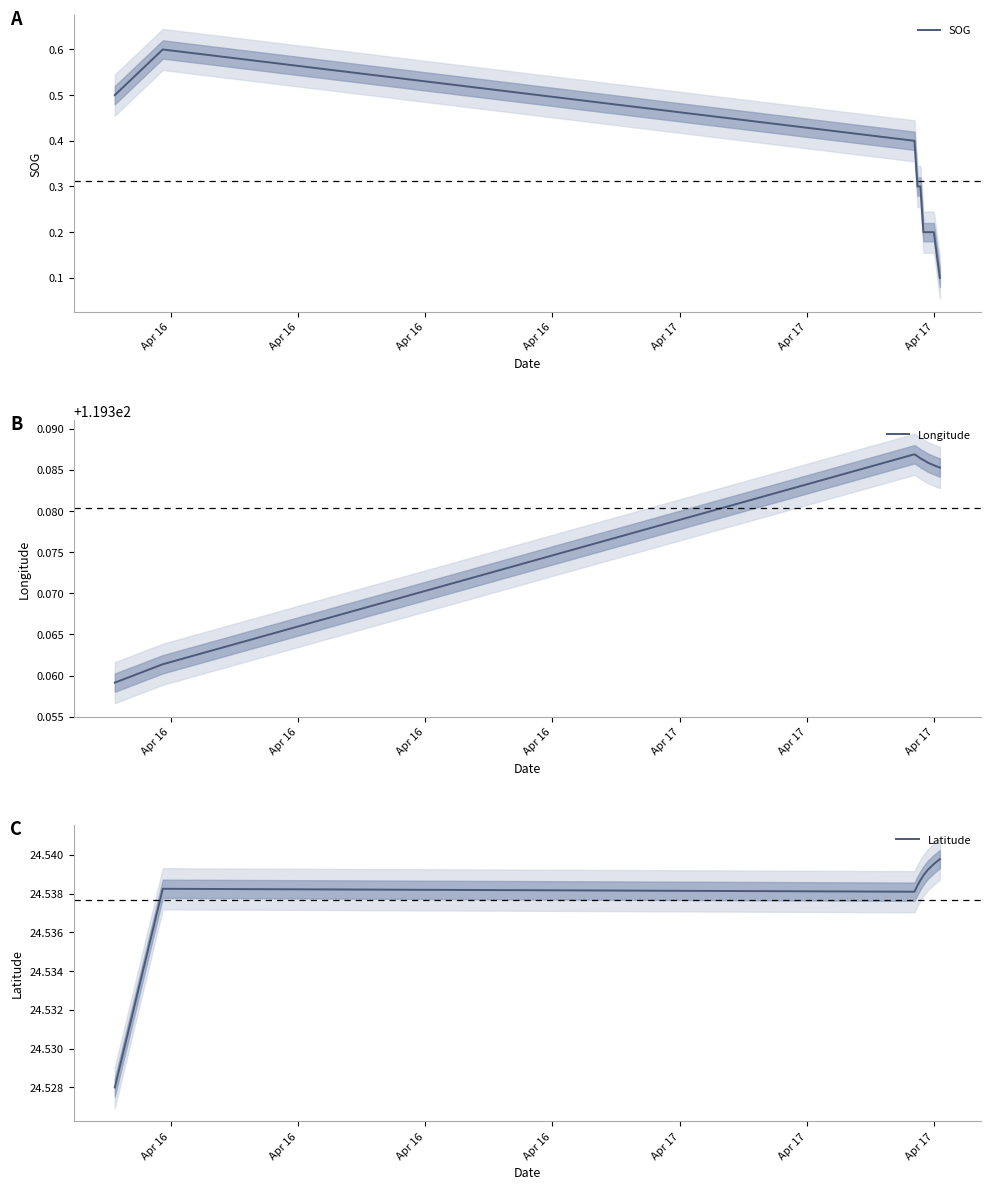

What is the highest value of the SOG series?

0.6